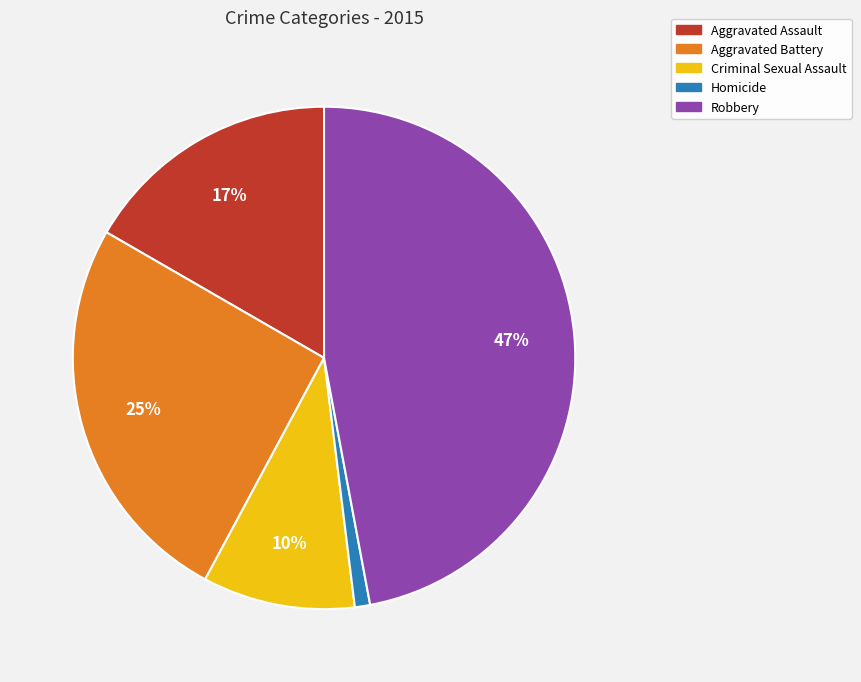

Is Aggravated Assault the majority of the pie?

No